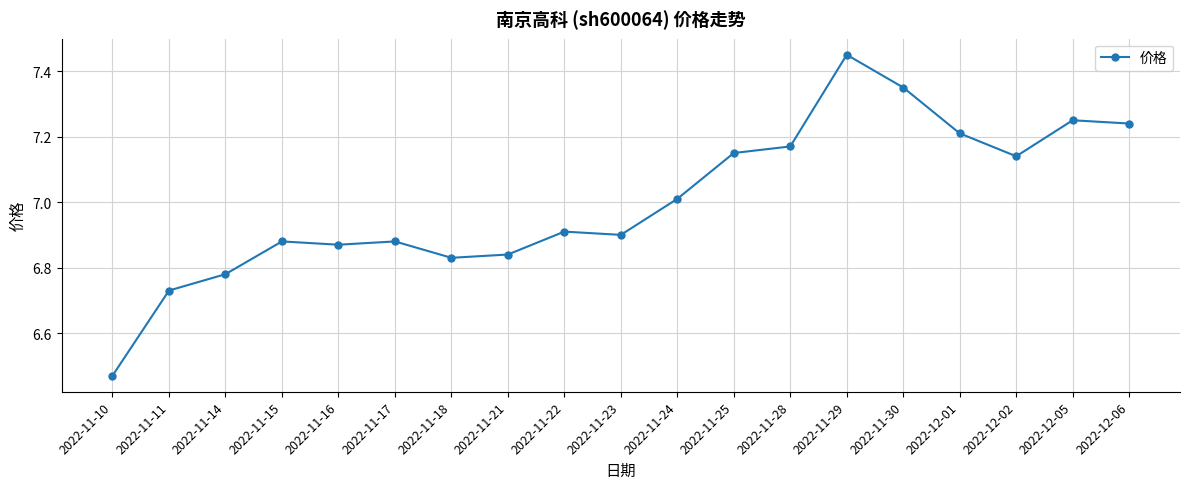

At which label is the value closest to 6?

2022-11-10